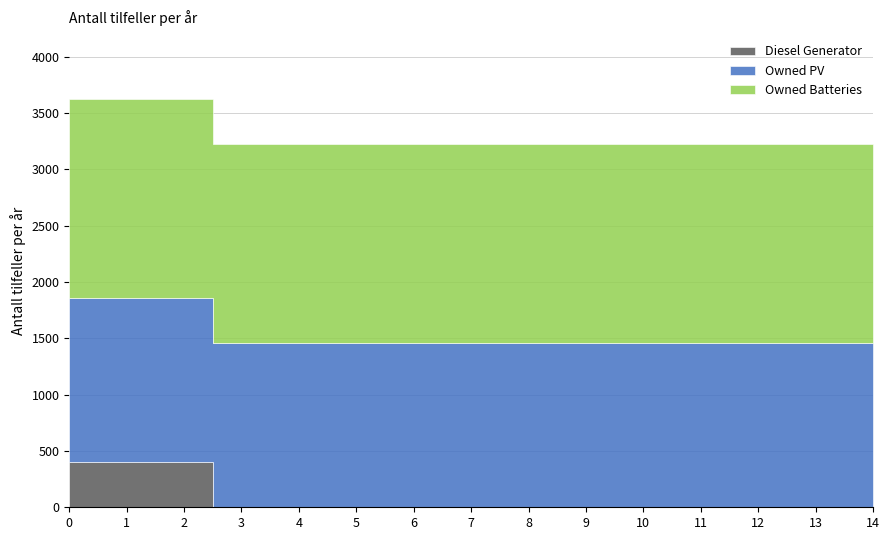

Read the Owned Batteries value at 3.

1762